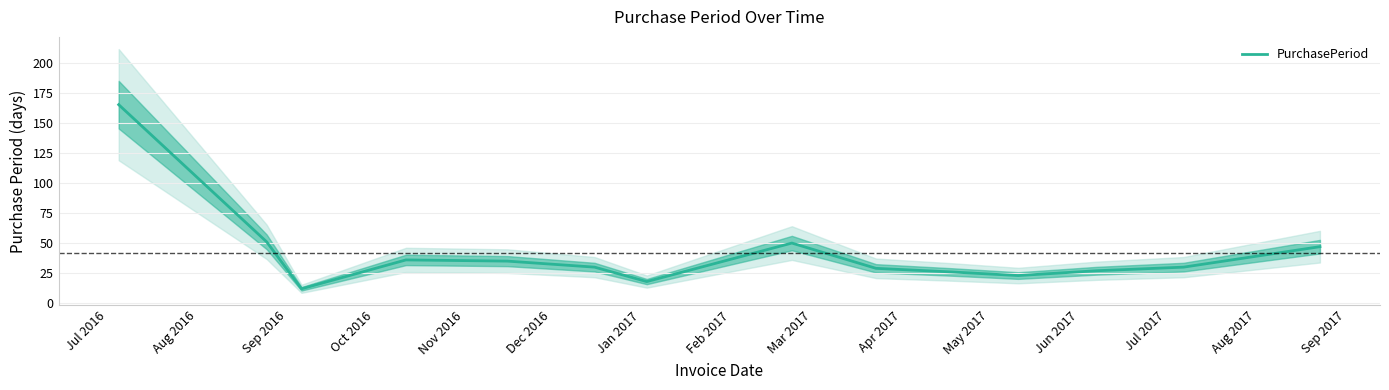

What is the maximum value for PurchasePeriod?

165